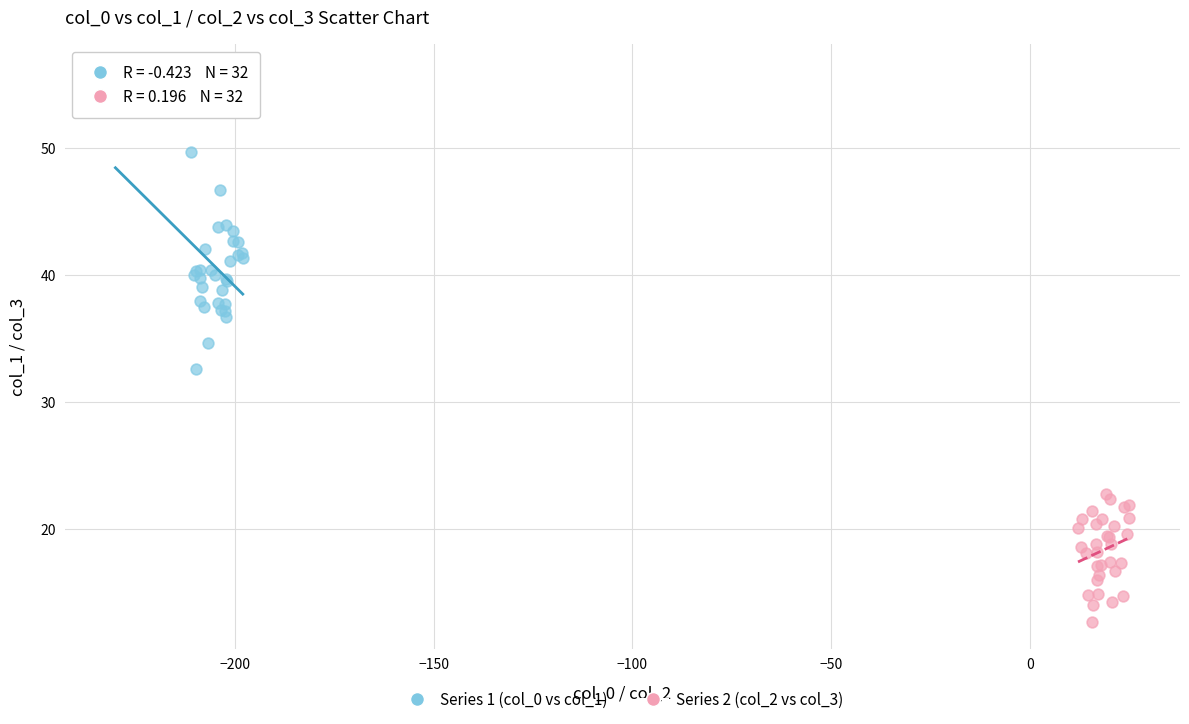

What are all the series names shown in the legend?

Series 1 (col_0 vs col_1), Series 2 (col_2 vs col_3)